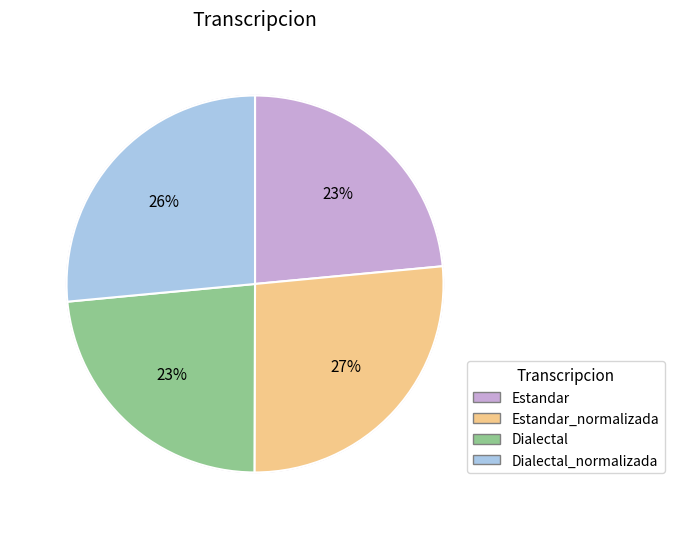

Count the number of slices in the pie.

4